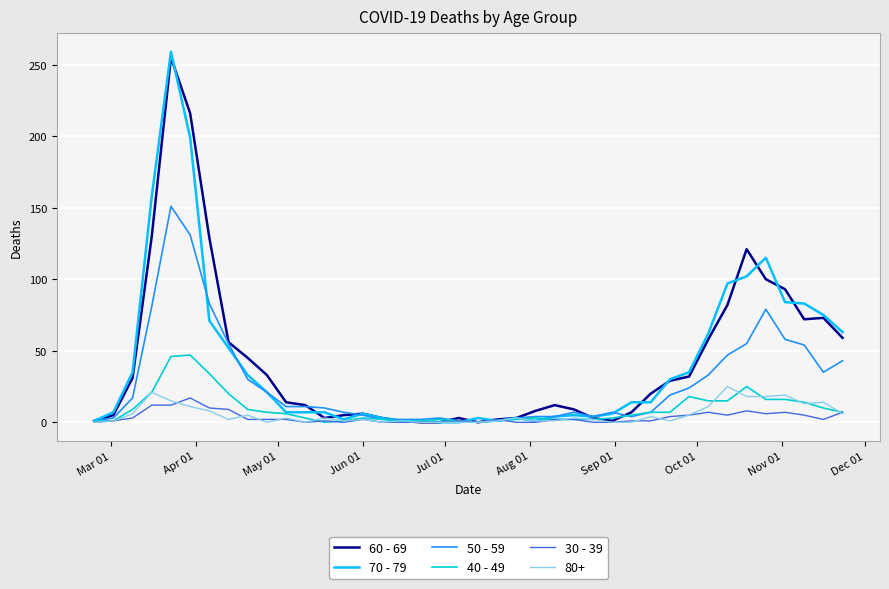

Which series has the largest range (max minus min)?

70 - 79